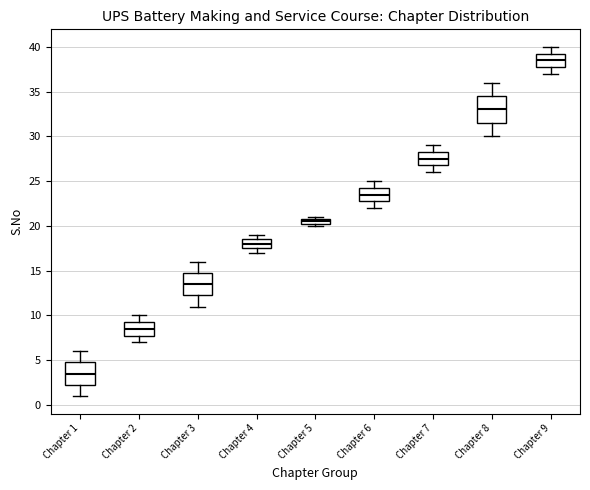

Which box's median line is the highest?

Chapter 9